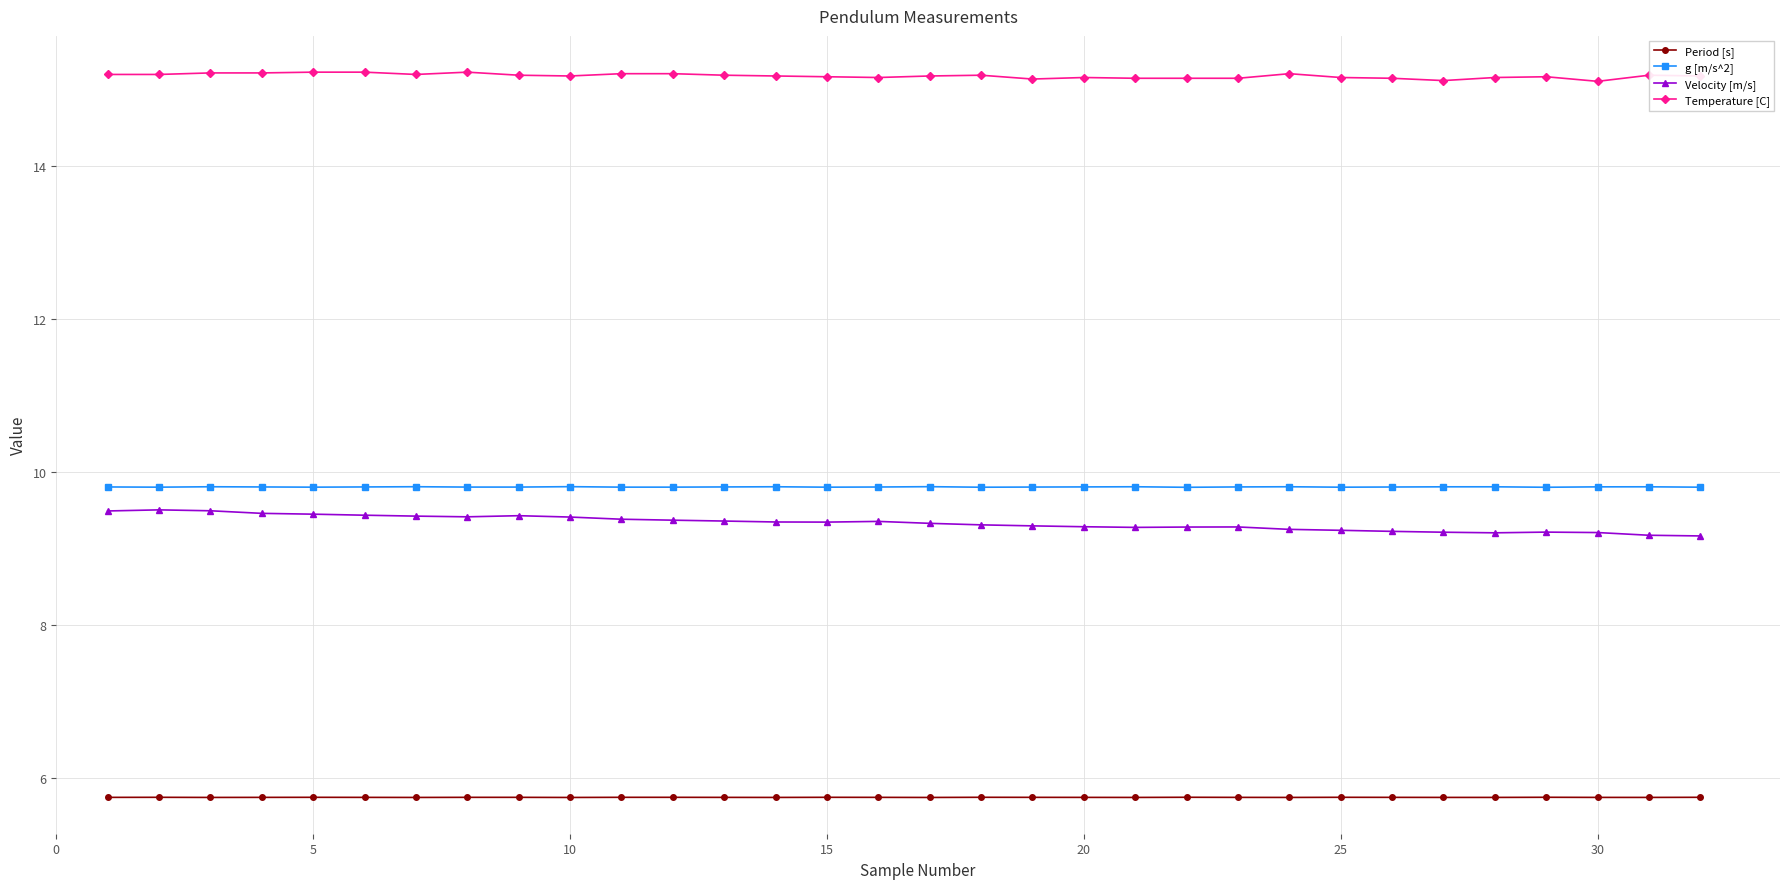

List the series in order of their peak value, highest first.

Temperature [C], g [m/s^2], Velocity [m/s], Period [s]